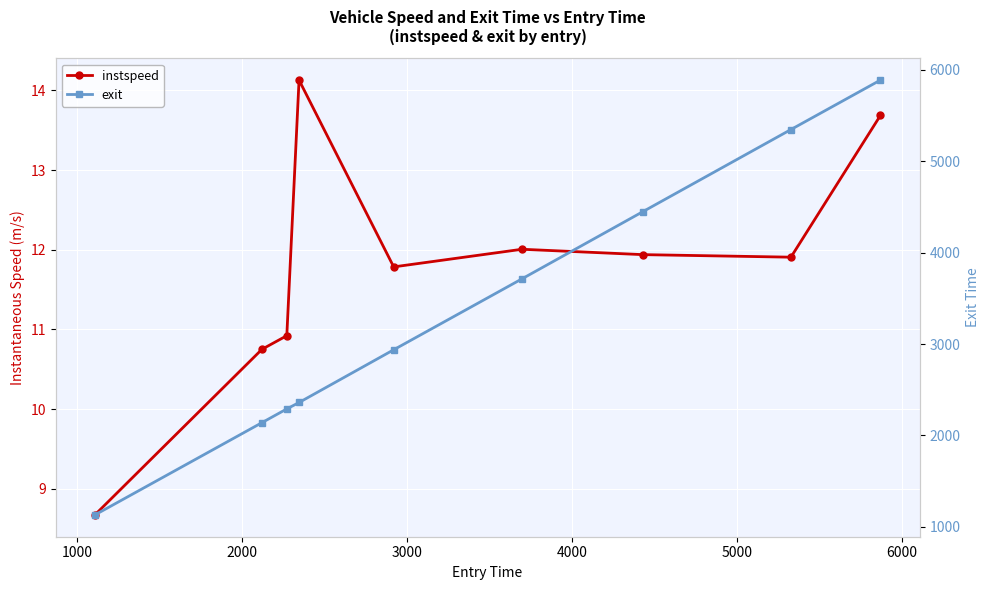

Rank the series at 1000 from lowest to highest value.

instspeed, exit